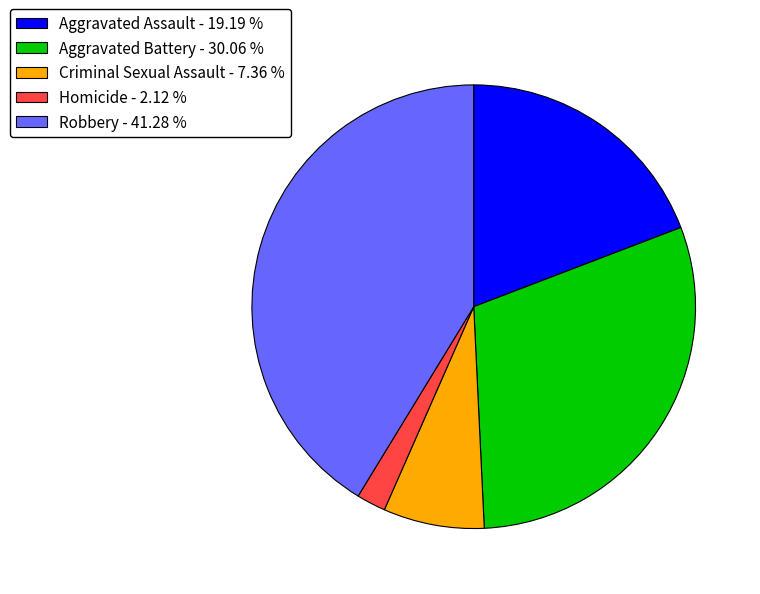

True or false: Aggravated Battery accounts for 41% of the total.

False